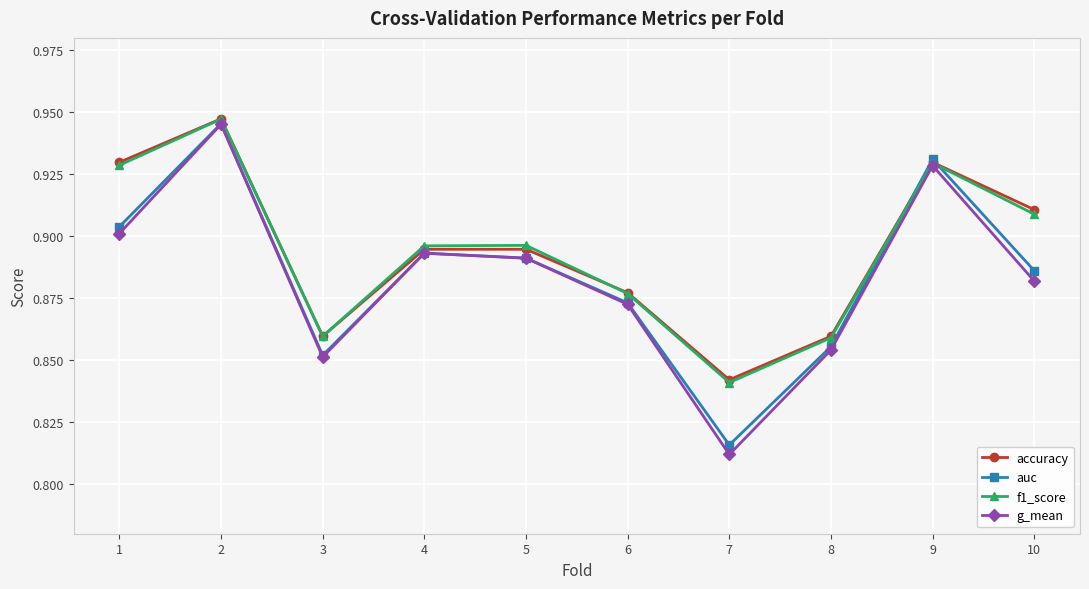

Which series changed the most between 4 and 8?

g_mean